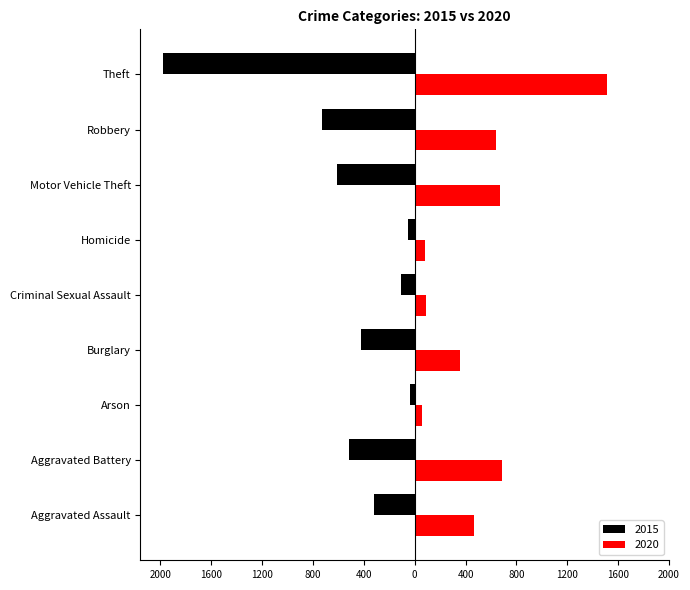

Rank the categories by 2020 value from lowest to highest.

Arson, Homicide, Criminal Sexual Assault, Burglary, Aggravated Assault, Robbery, Motor Vehicle Theft, Aggravated Battery, Theft